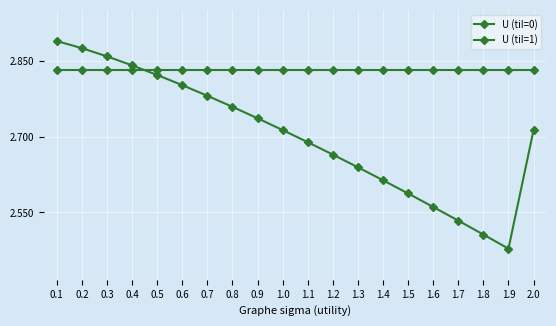

Which series has the largest total across all categories?

U (tiI=0)